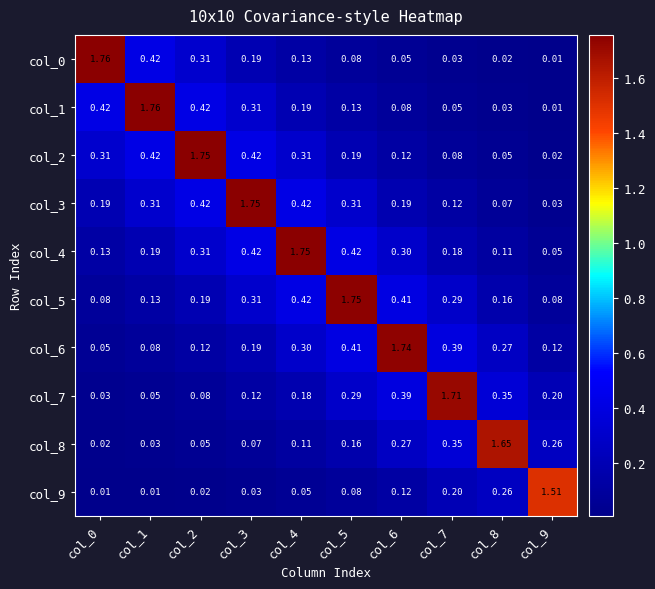

Is the value of col_4 at col_1 greater than the value of col_2 at col_2?

No